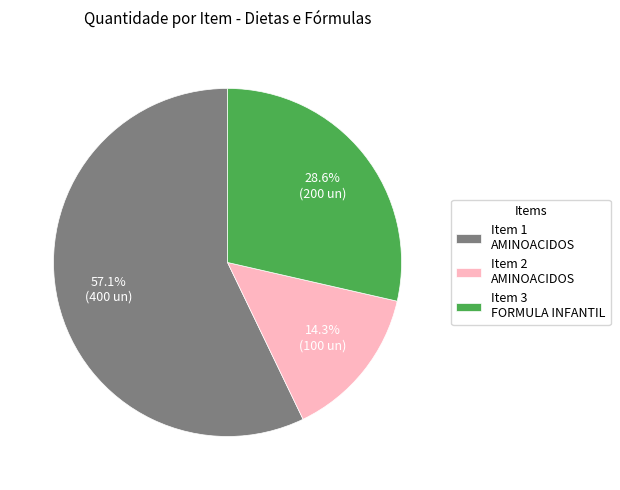

Which category accounts for the majority?

Item 1 AMINOACIDOS